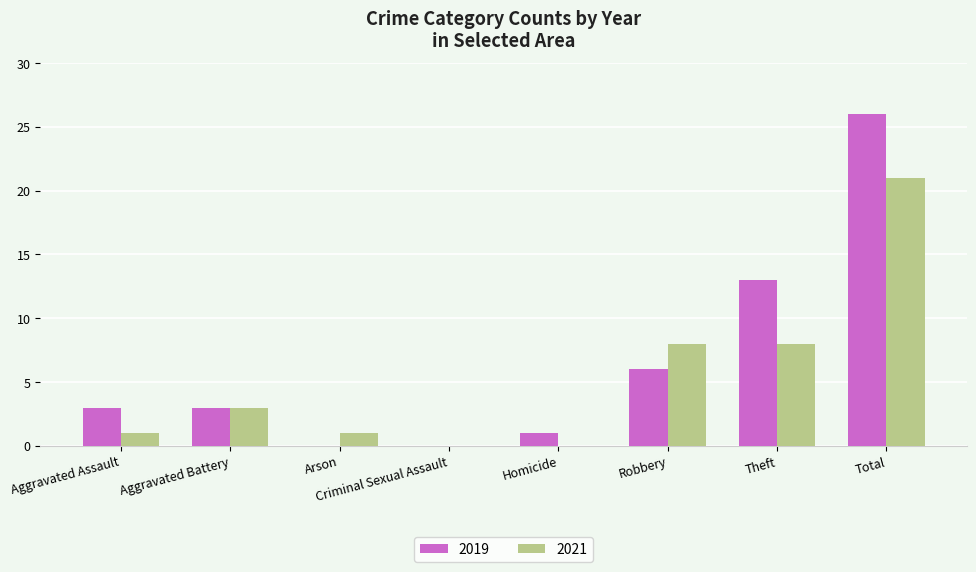

Between Aggravated Battery and Homicide, which series saw the biggest shift?

2021